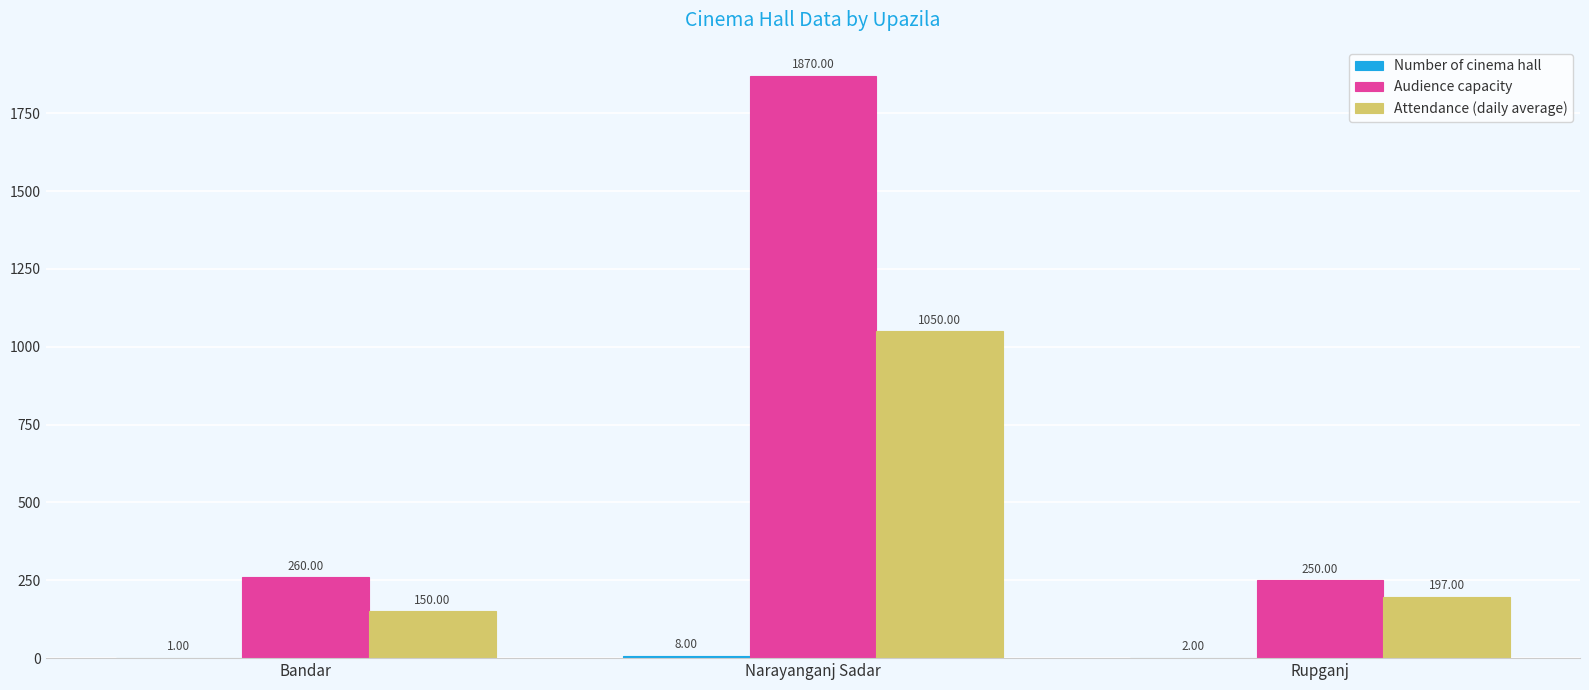

What is the sum of the Audience capacity values at Rupganj and Narayanganj Sadar?

2120